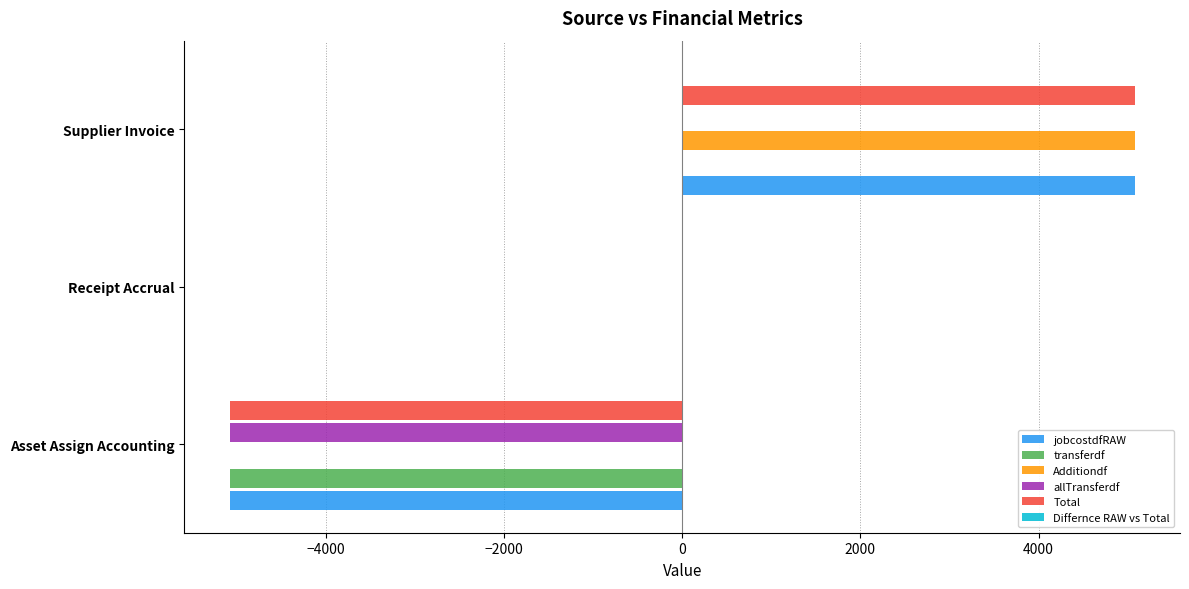

What is the approximate value of transferdf at Asset Assign Accounting?

-5078.0